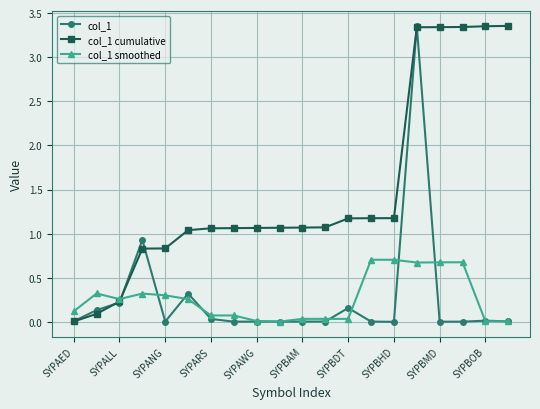

True or false: col_1 smoothed has more than 2 interior local peaks.

True